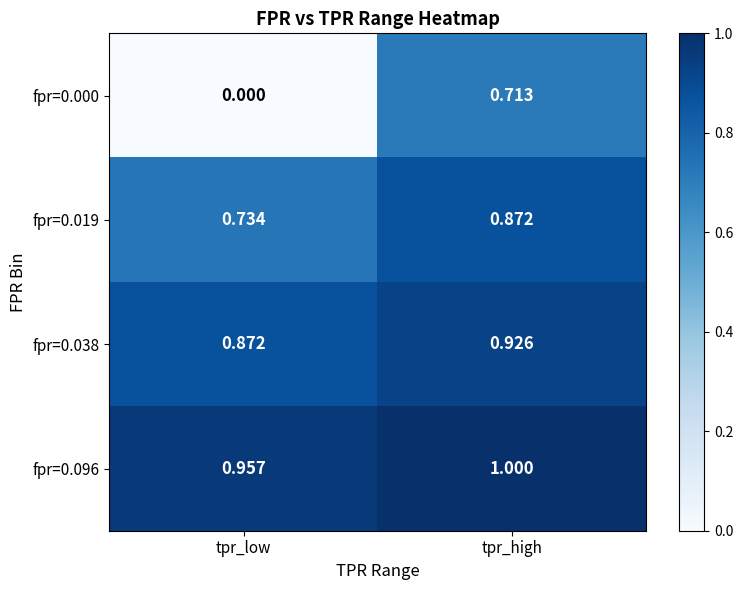

At which category is the sum across all series the highest?

tpr_high